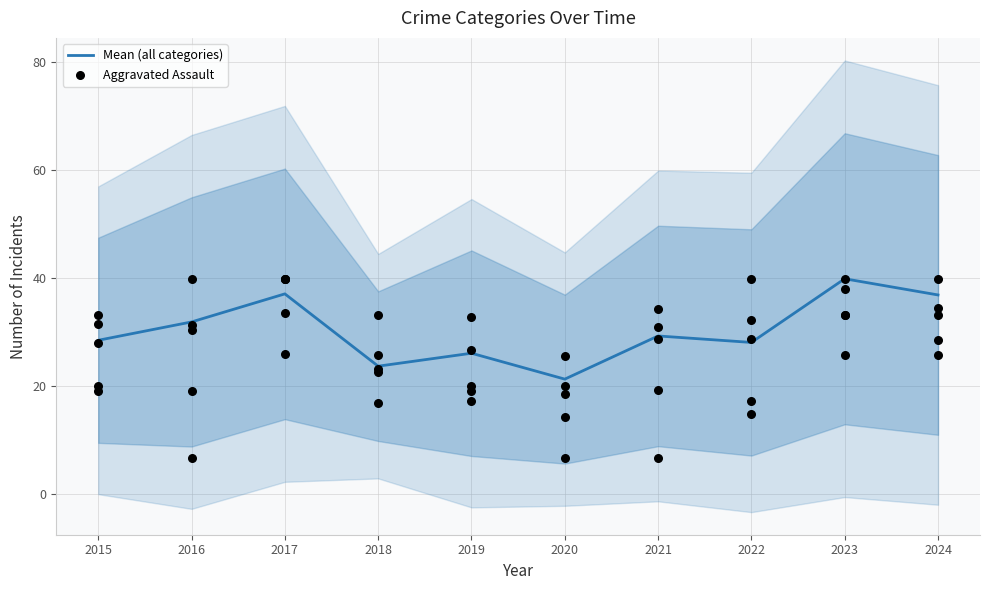

Which series has the widest spread of Y values?

Aggravated Assault